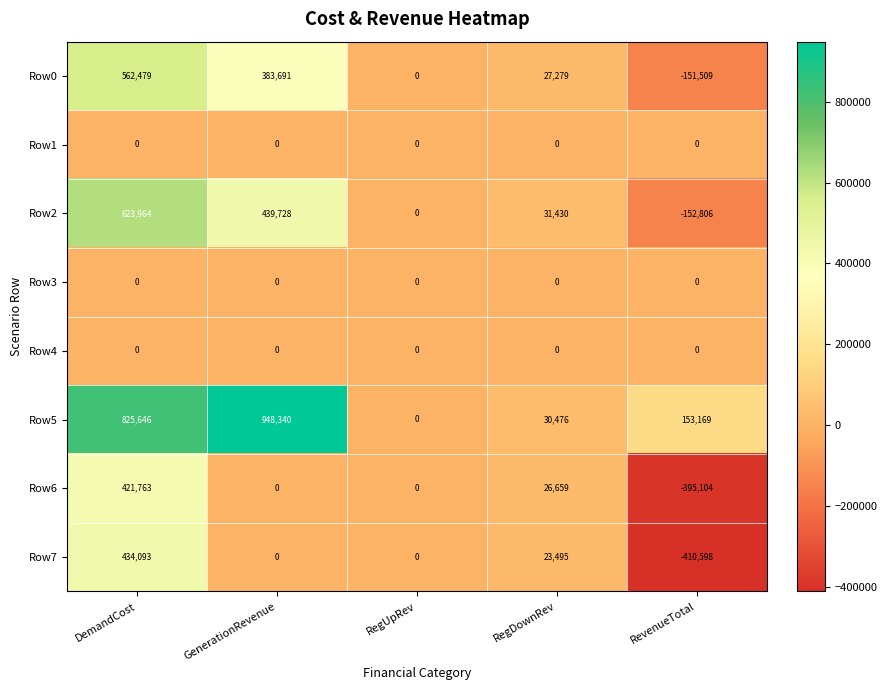

What is the average value of the Row6 series?

10664